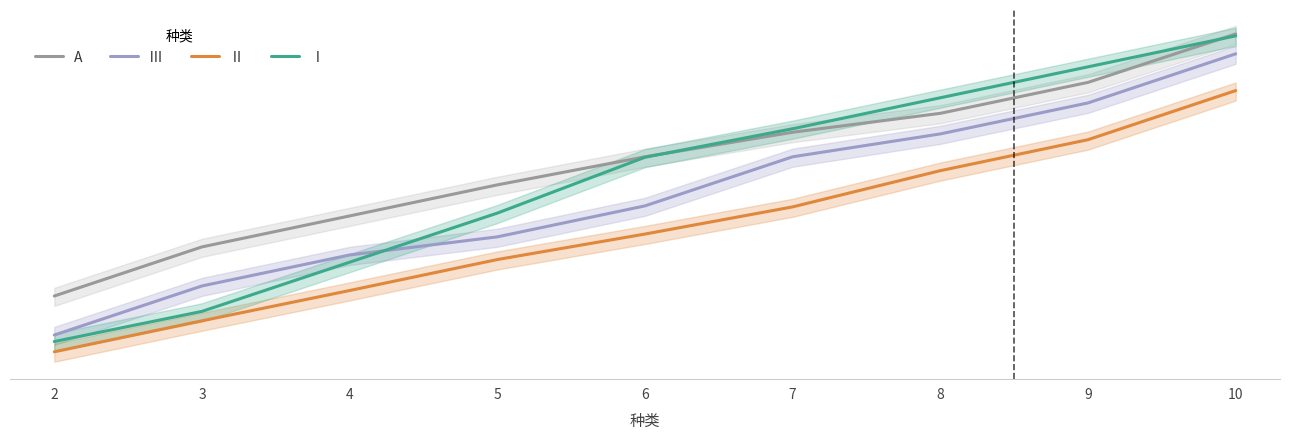

Between which two adjacent categories do Ⅲ and Ⅰ first intersect?

4 and 5